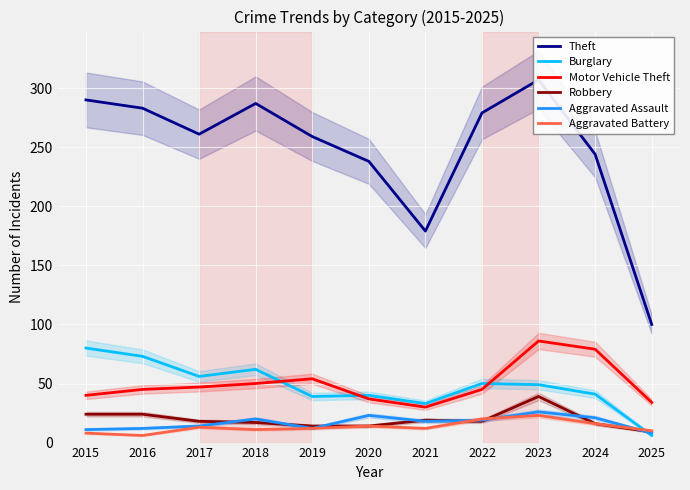

Is it true that Robbery equals 30 at 2021?

False